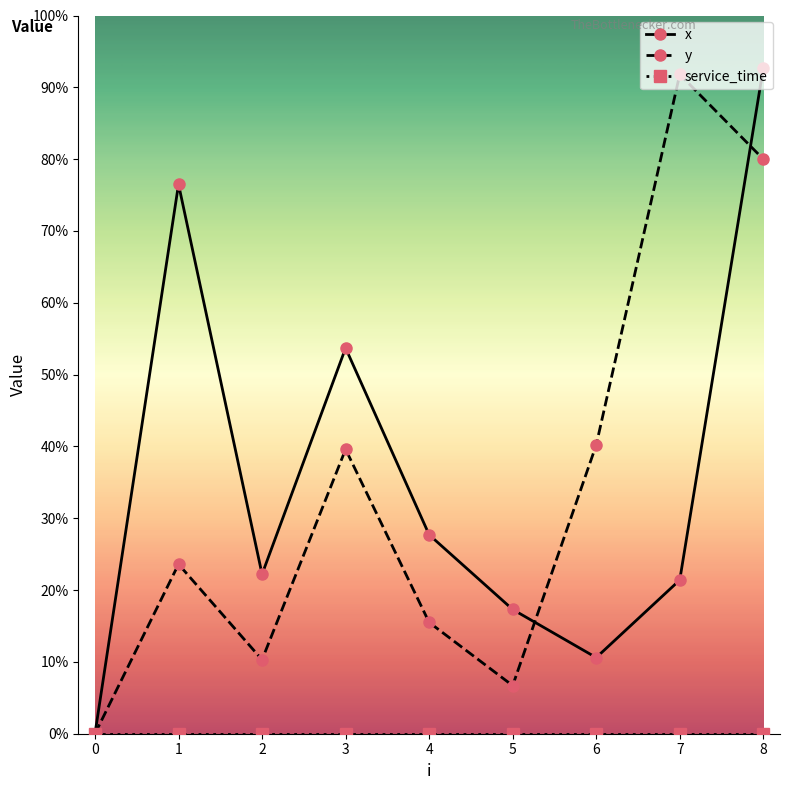

True or false: service_time and y intersect in this chart.

False